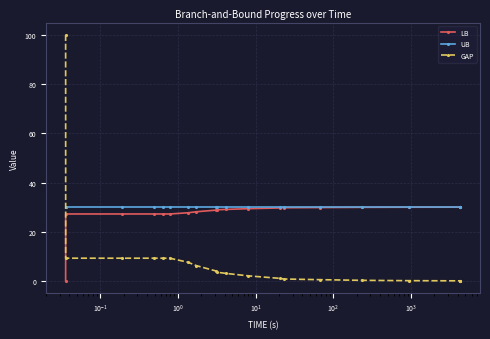

At how many categories does at least one series exceed 18?

20